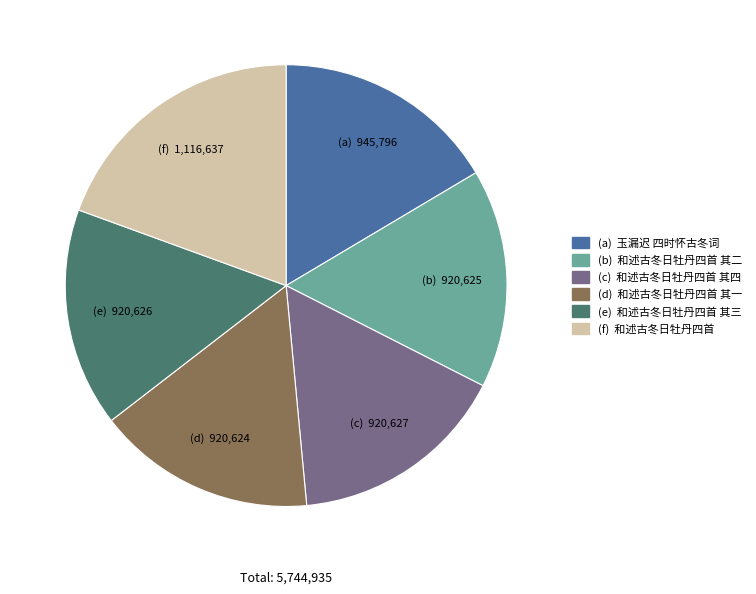

Is there any slice that represents more than half of the pie?

No